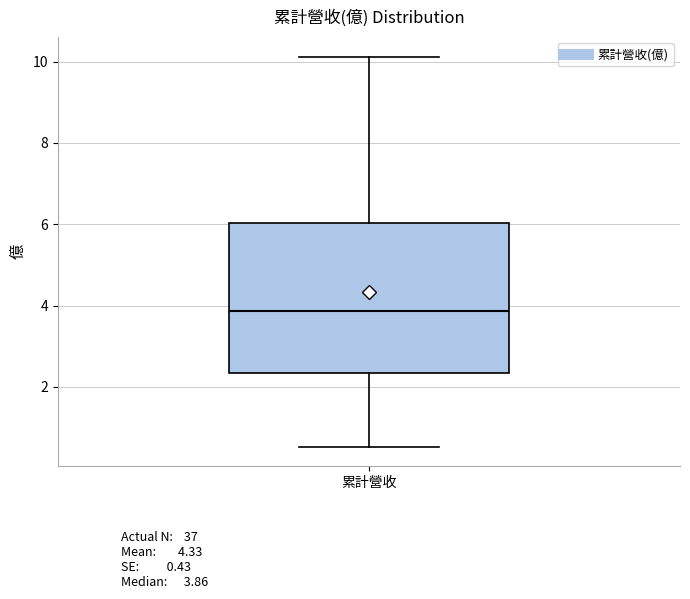

Where does the upper whisker of the box for 累計營收 end on the y-axis? The values are not printed on the chart, so give them approximately, as read against the axis.

10.2